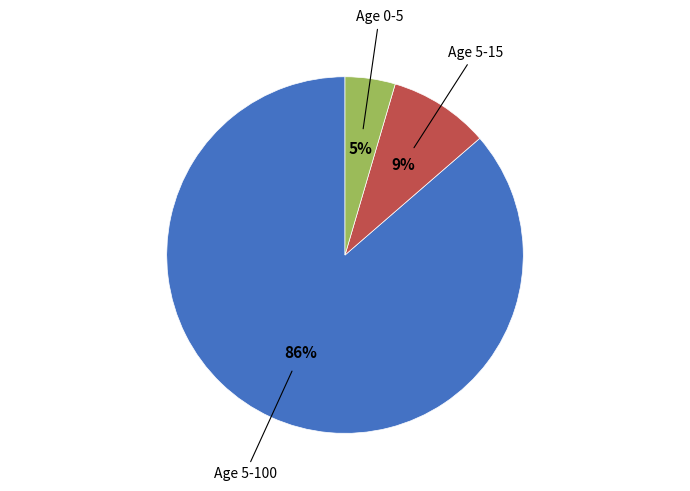

Is there any slice that represents more than half of the pie?

Yes